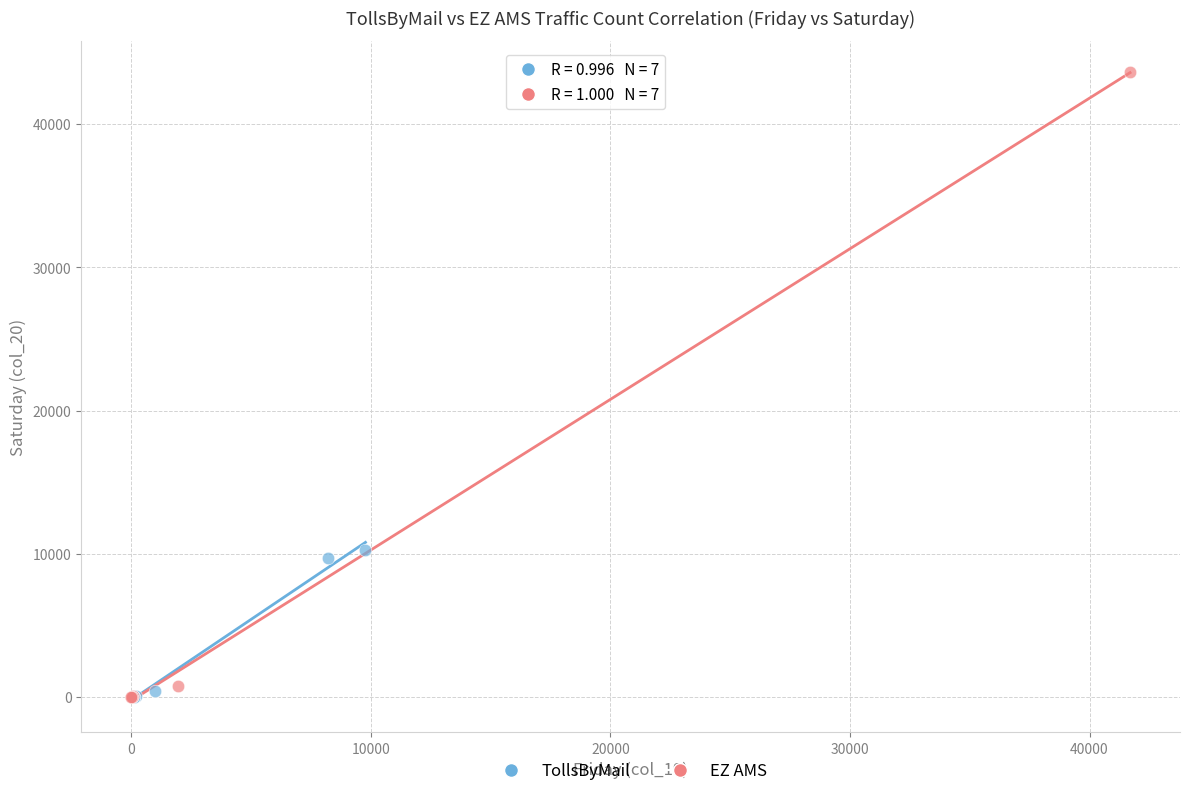

Which series has the largest Y range (max minus min)?

EZ AMS